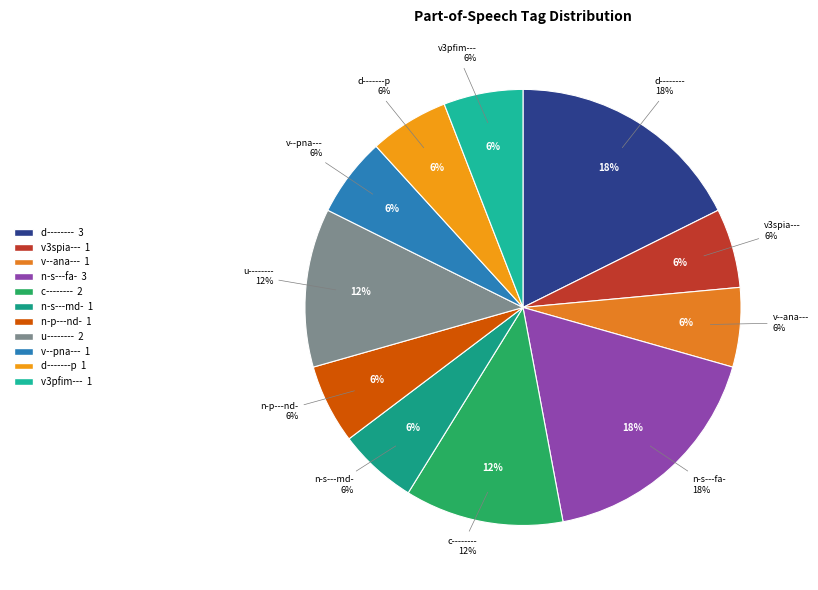

What is the smallest slice in the pie chart?

v3spia---